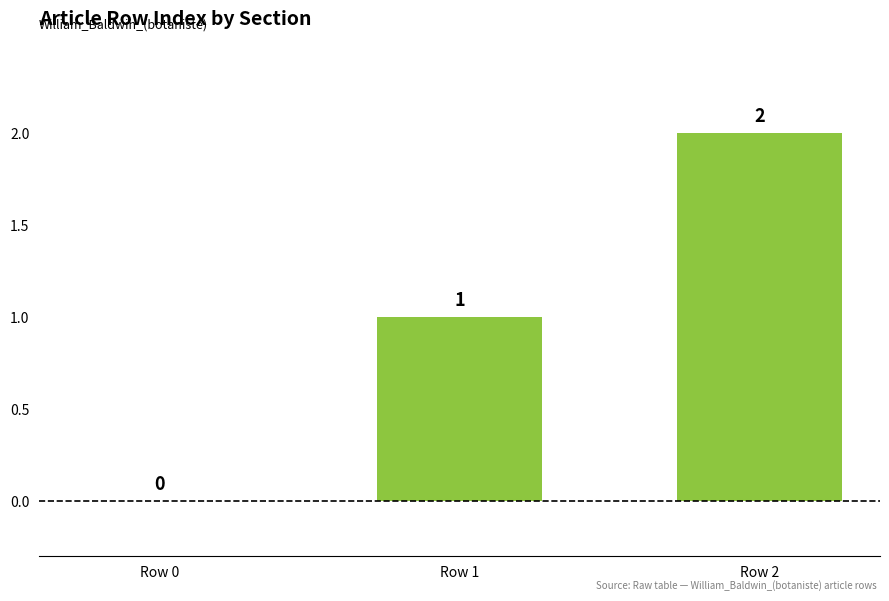

True or false: the data shows 2 at Row 2.

True